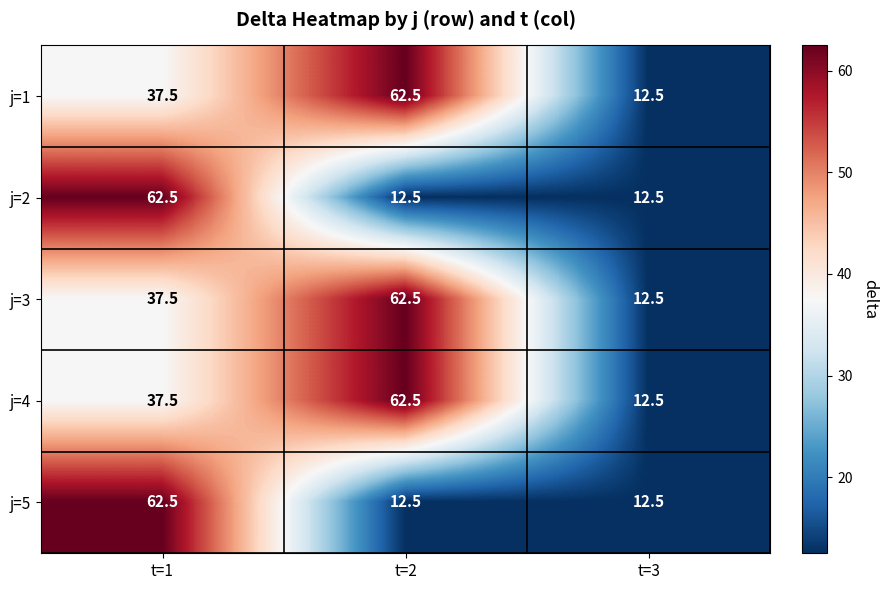

Where is j=3 nearest to the value 37?

t=1